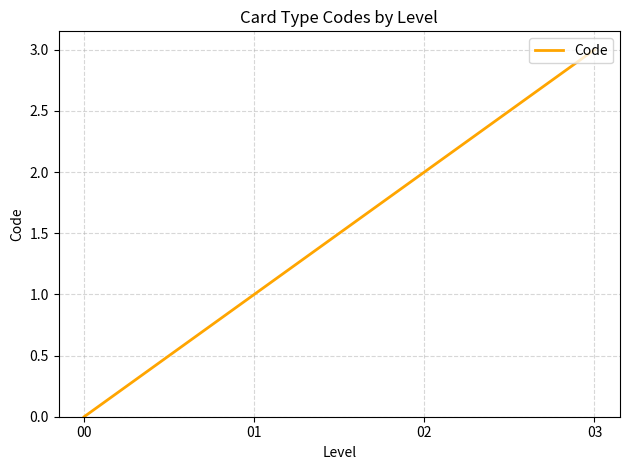

Which label corresponds to the largest value in the chart?

03